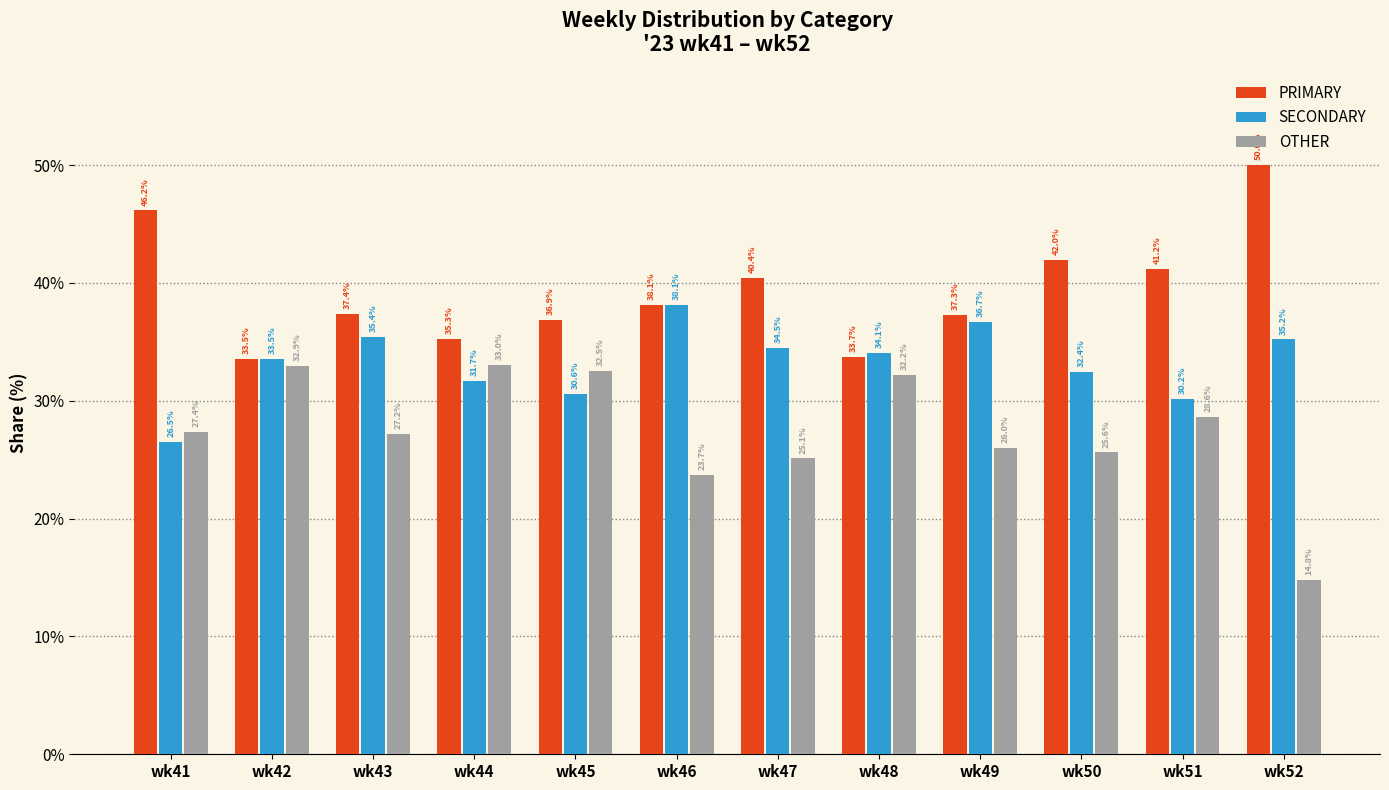

At which category does the chart reach its peak across all series?

wk52